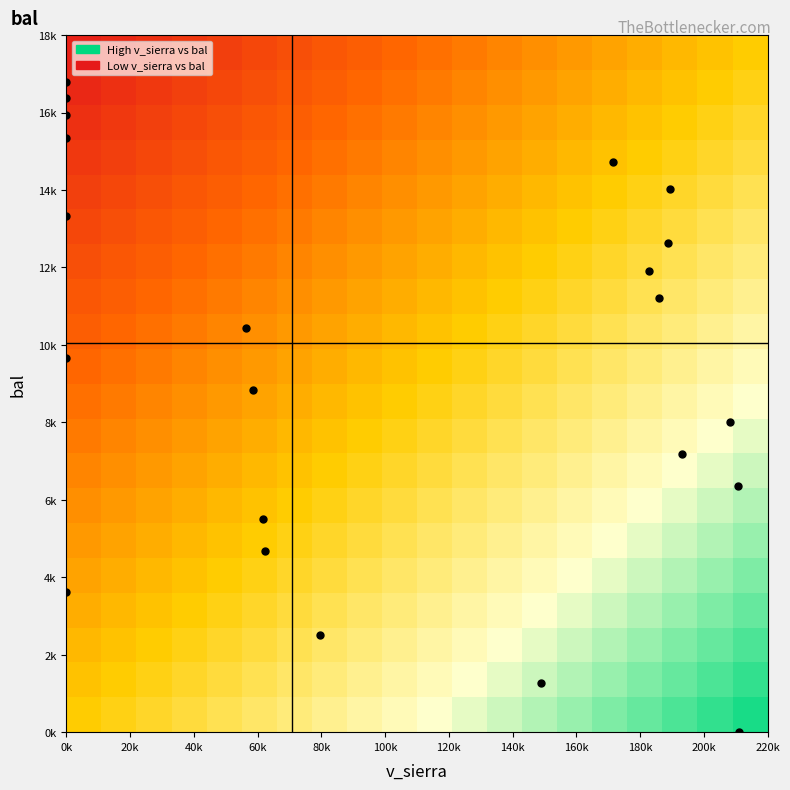

What is the maximum value shown in the chart?

0.9